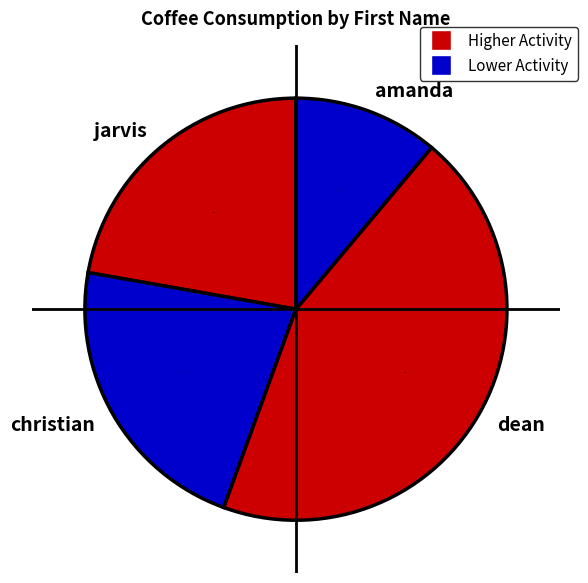

How many segments does this pie chart have?

4